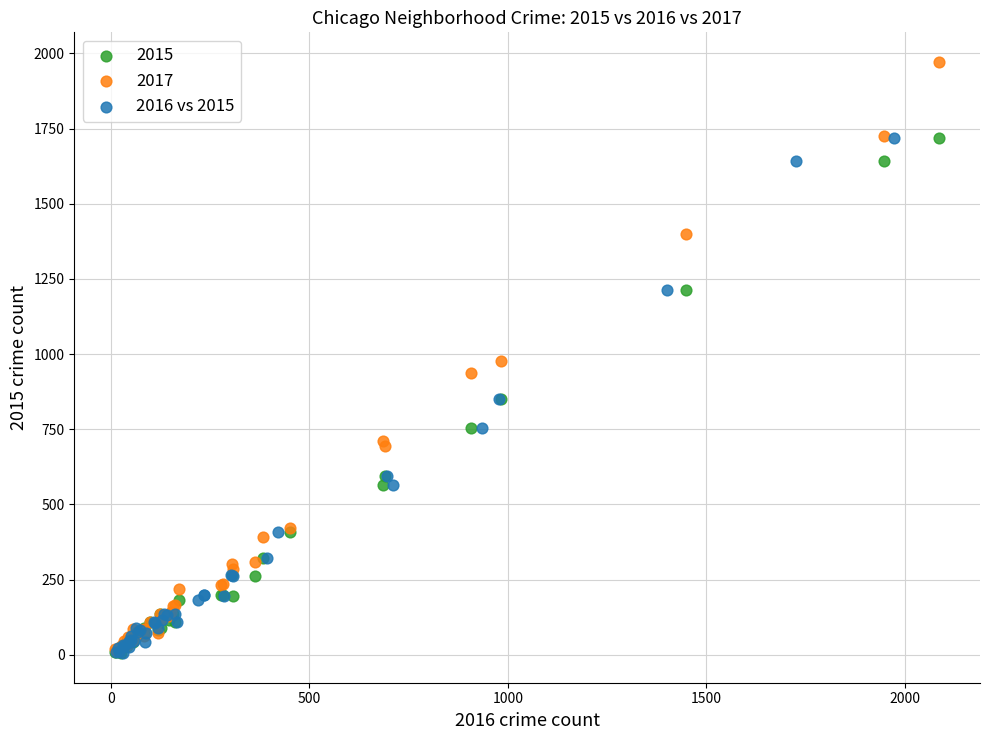

Which series has the largest Y range (max minus min)?

2017